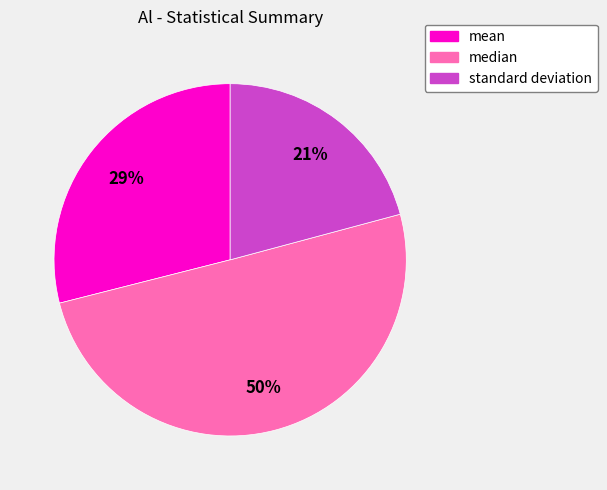

What is the ratio of the value at median to the value at mean?

1.7